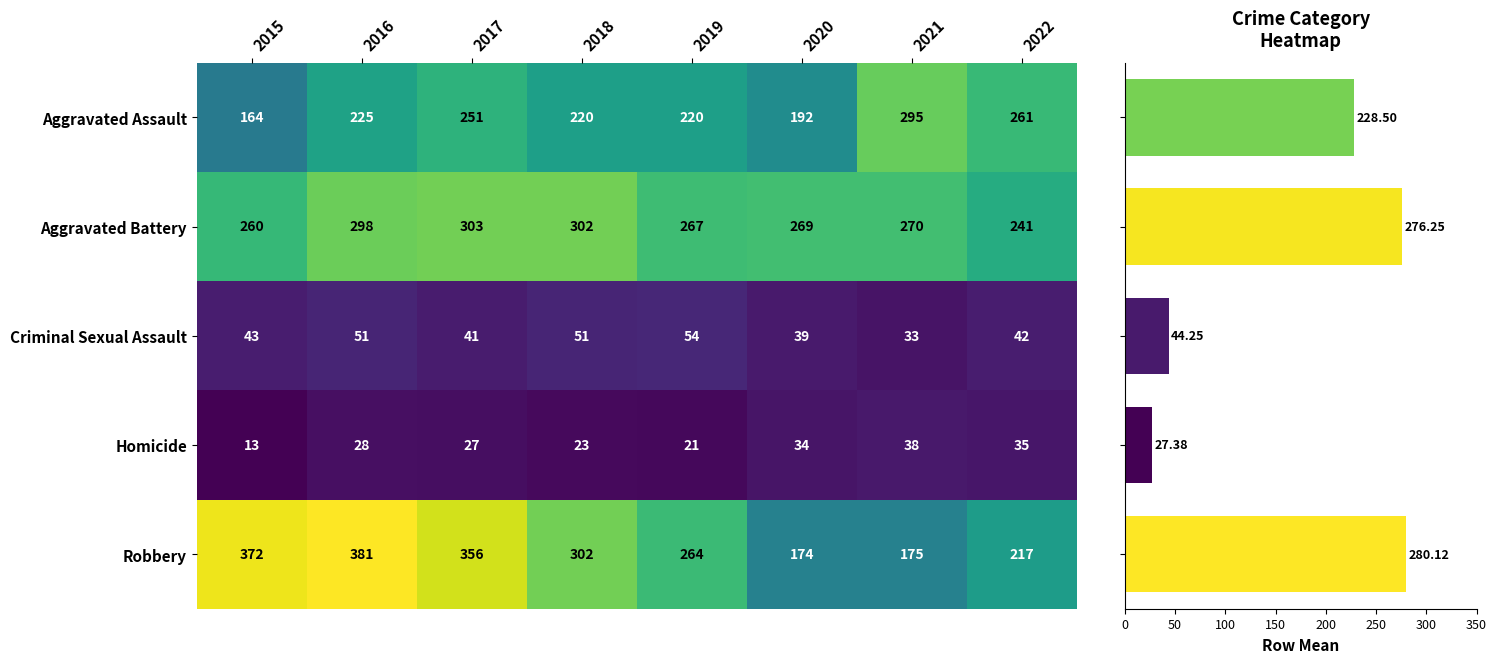

The Homicide series shows 28 at 2016. True or false?

True